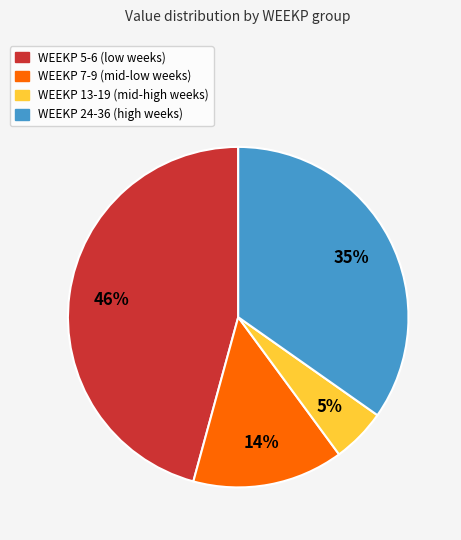

Does any single category account for the majority?

No